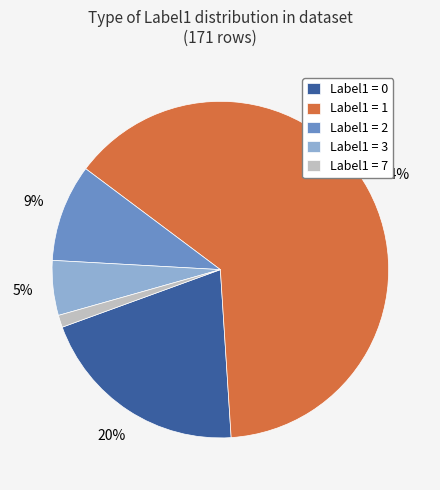

To the nearest percent, what percentage of the pie is Label1 = 7?

1%